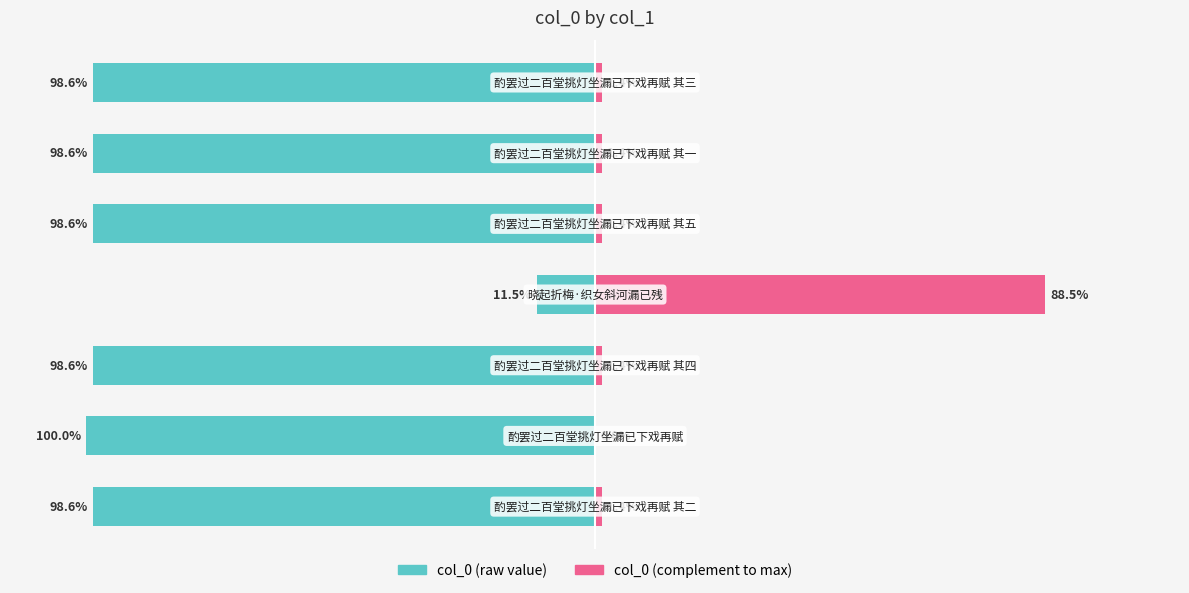

What is the label of the 2nd bar from the right?

100